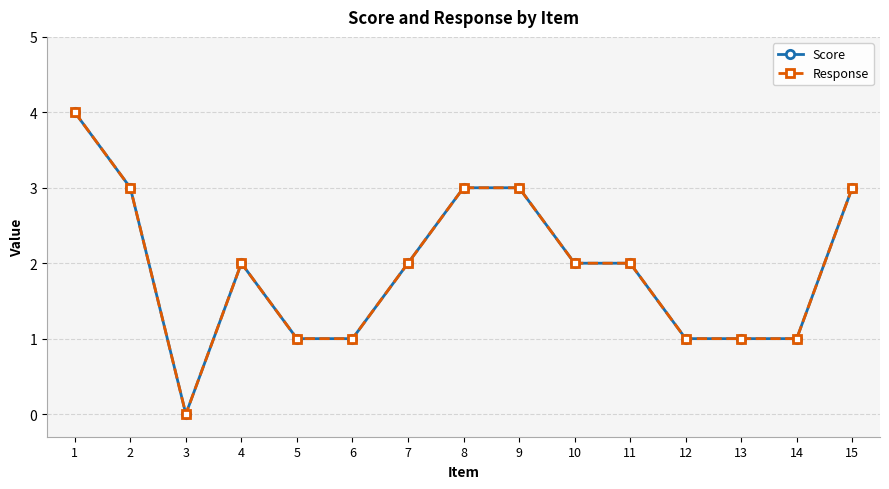

Is it true that Score equals 2 at 8?

False